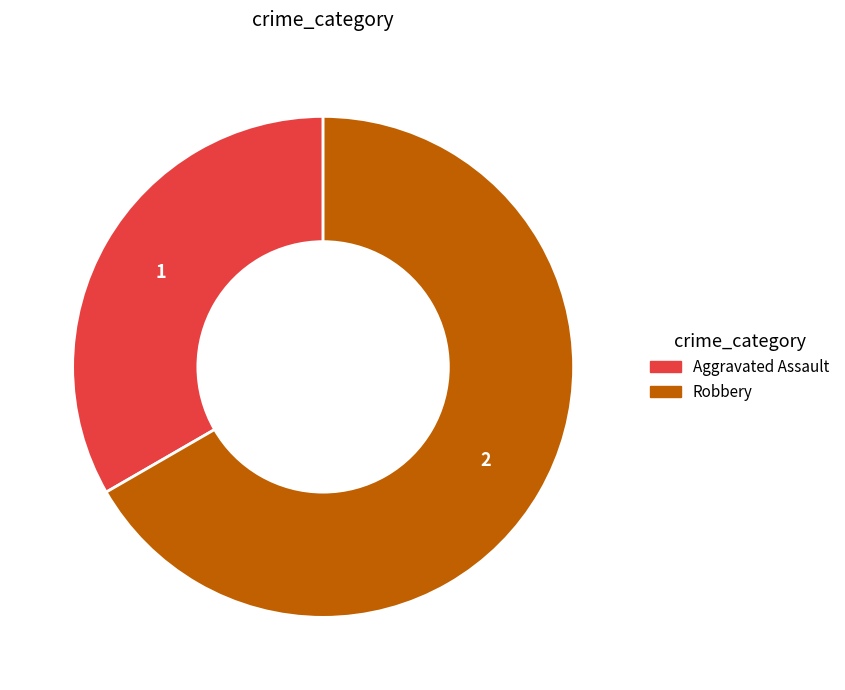

Which category has the smallest portion of the pie?

Aggravated Assault